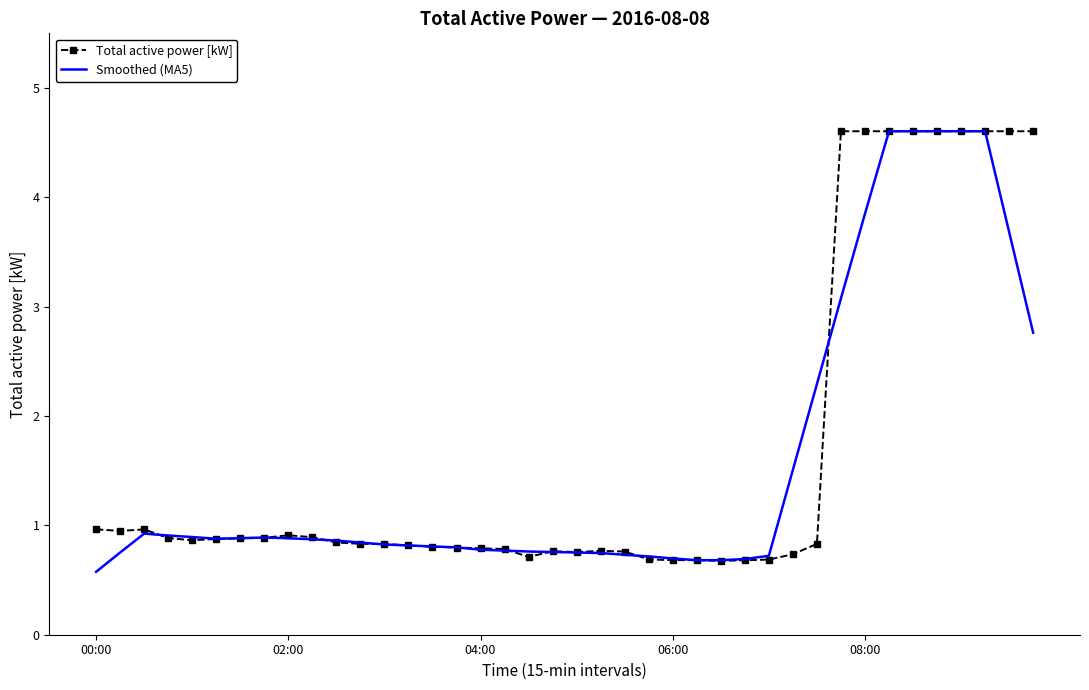

What is the minimum value shown in the chart?

0.6